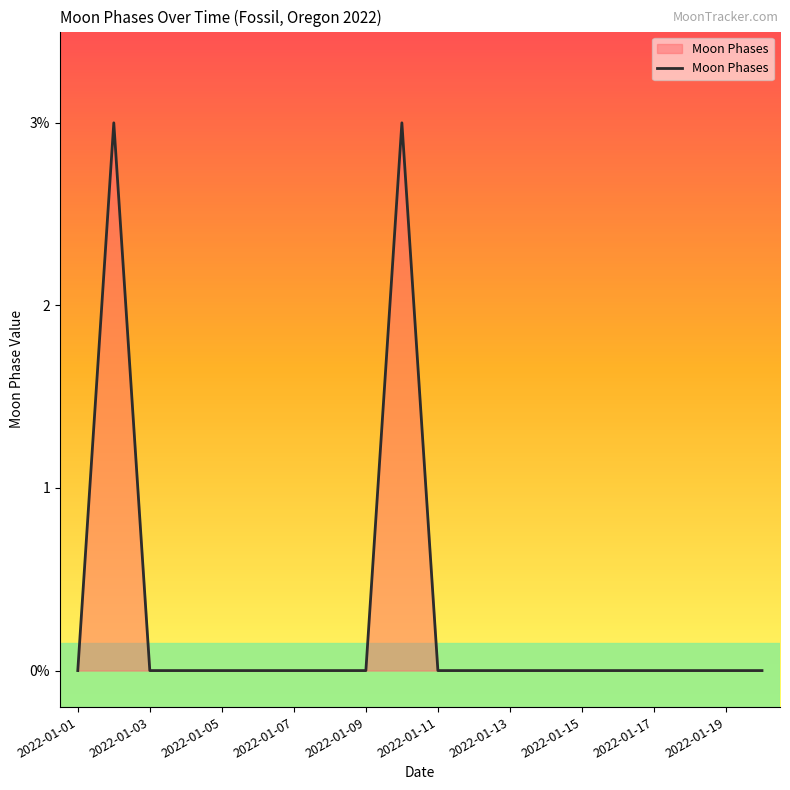

How many interior local peaks (higher than both neighbors) does the data have?

2